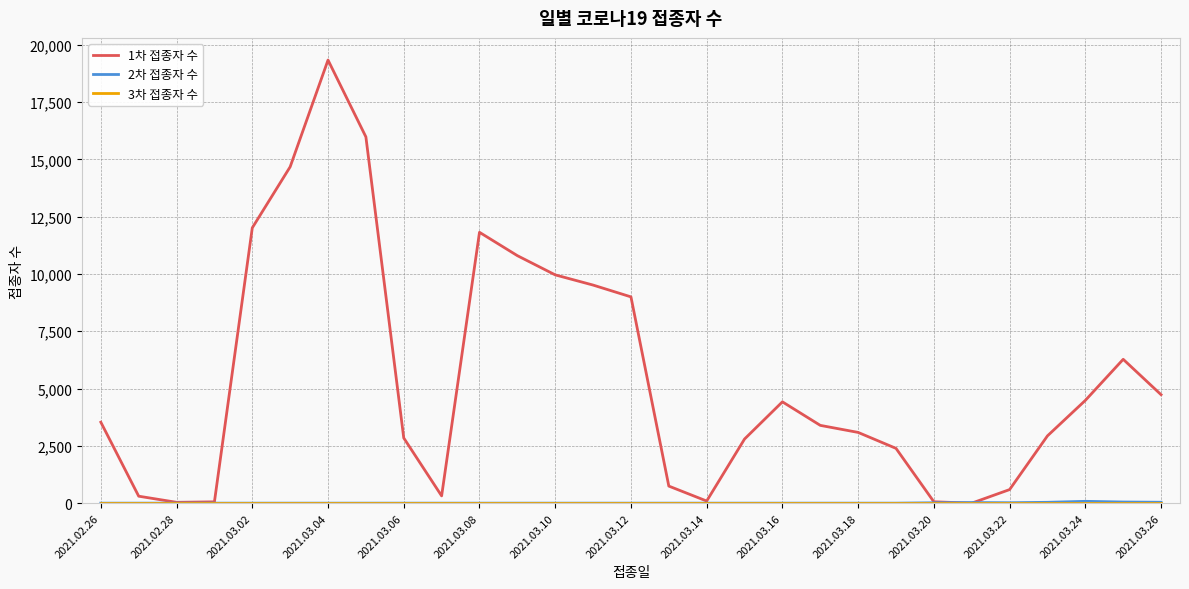

Which series has the widest spread of values?

1차 접종자 수